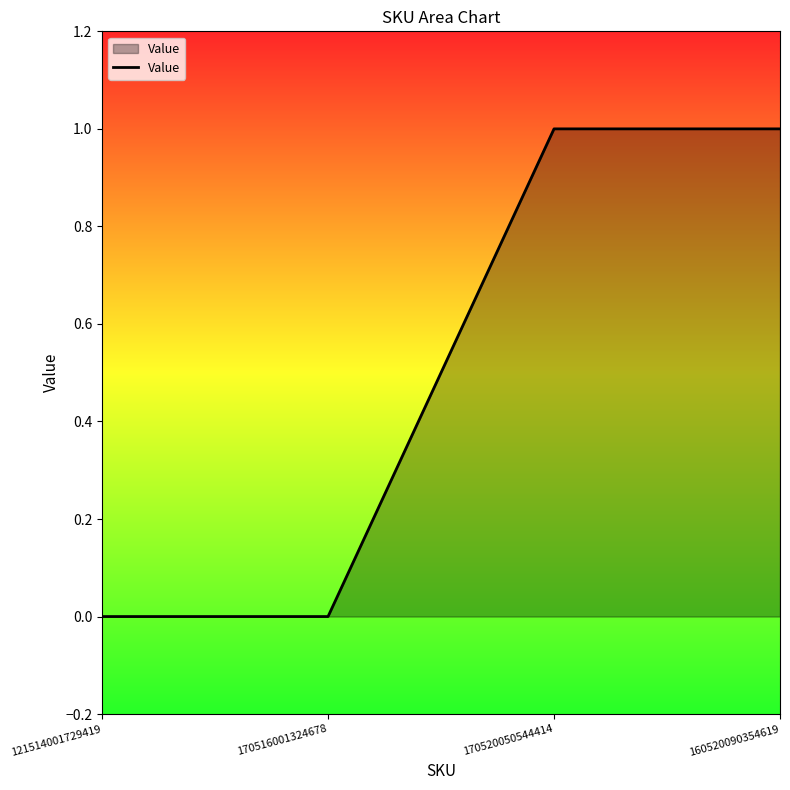

Reading left to right, what are all the values shown in this chart?

121514001729419=0	170516001324678=0	170520050544414=1	160520090354619=1